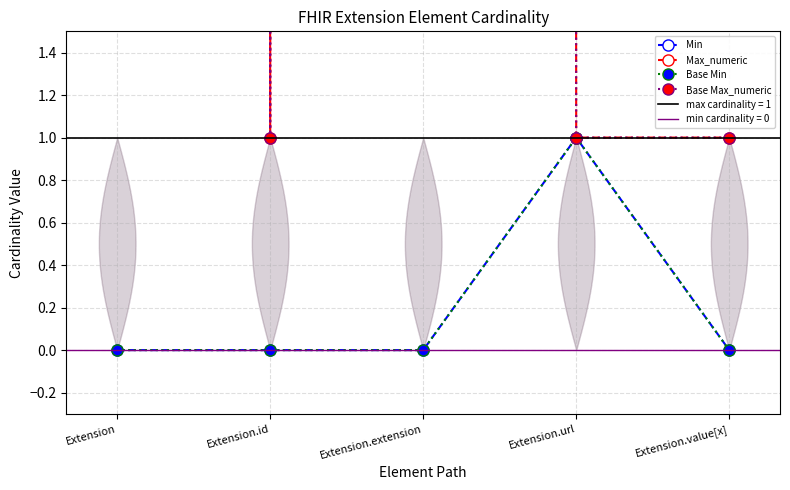

How many values in the Min series exceed 0?

1